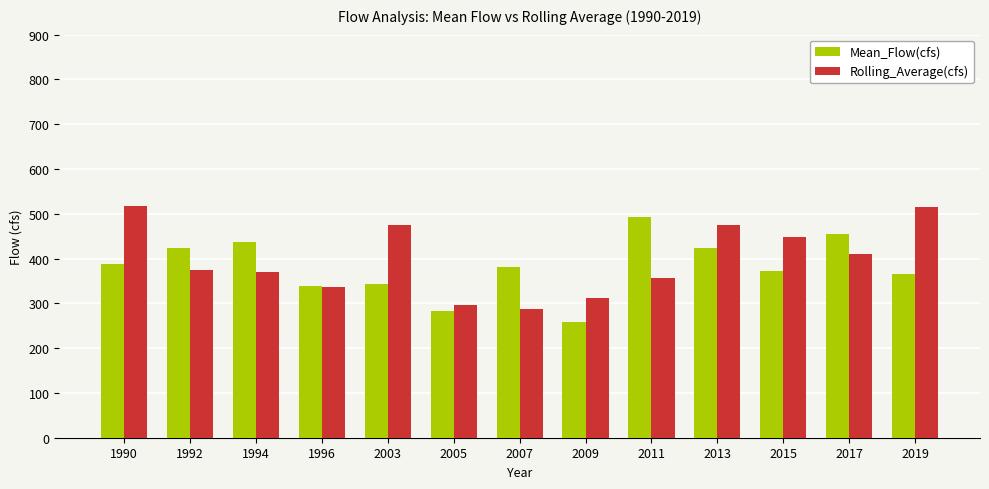

What is the maximum value for Rolling_Average(cfs)?

516.7